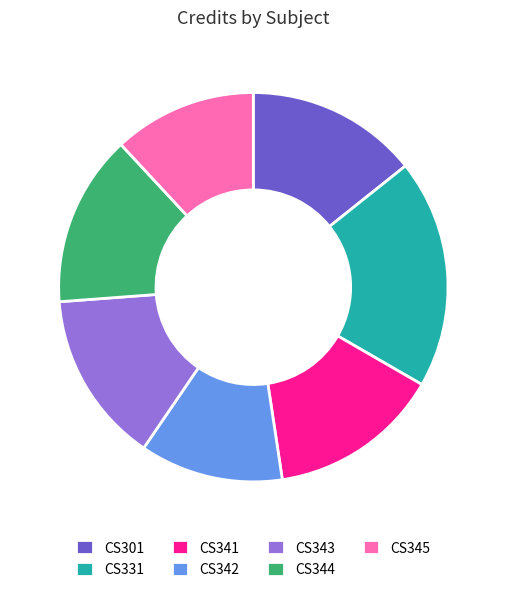

Is there a majority slice in this chart?

No